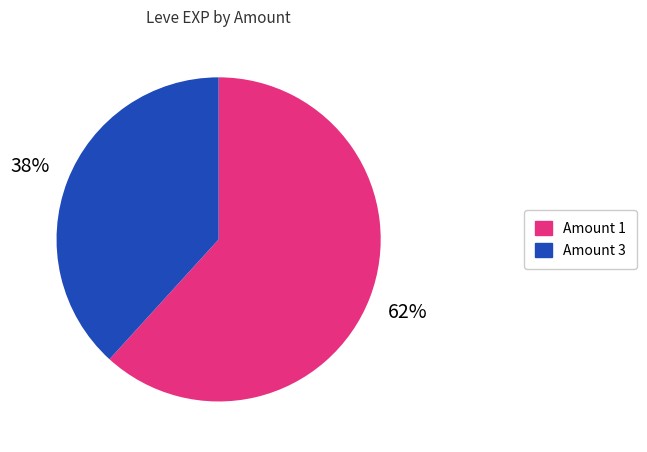

Is there any slice that represents more than half of the pie?

Yes